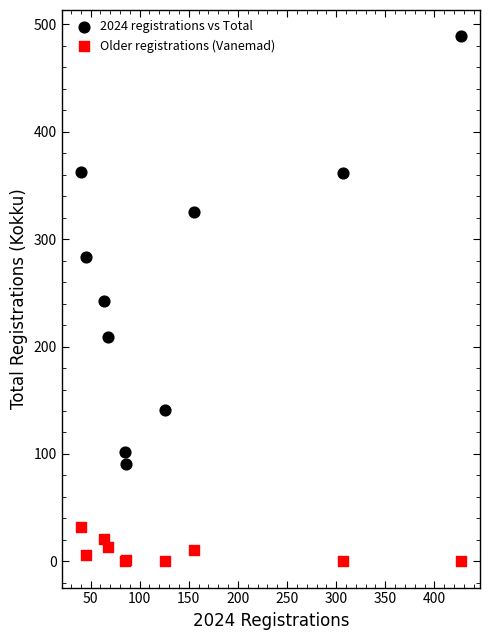

Which series contains the lowest Y value?

Older registrations (Vanemad)